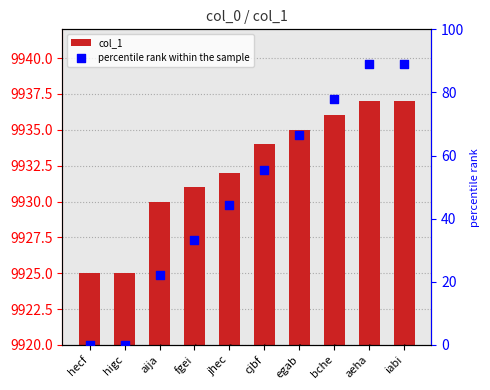

At which category is the sum across all series the highest?

aeha